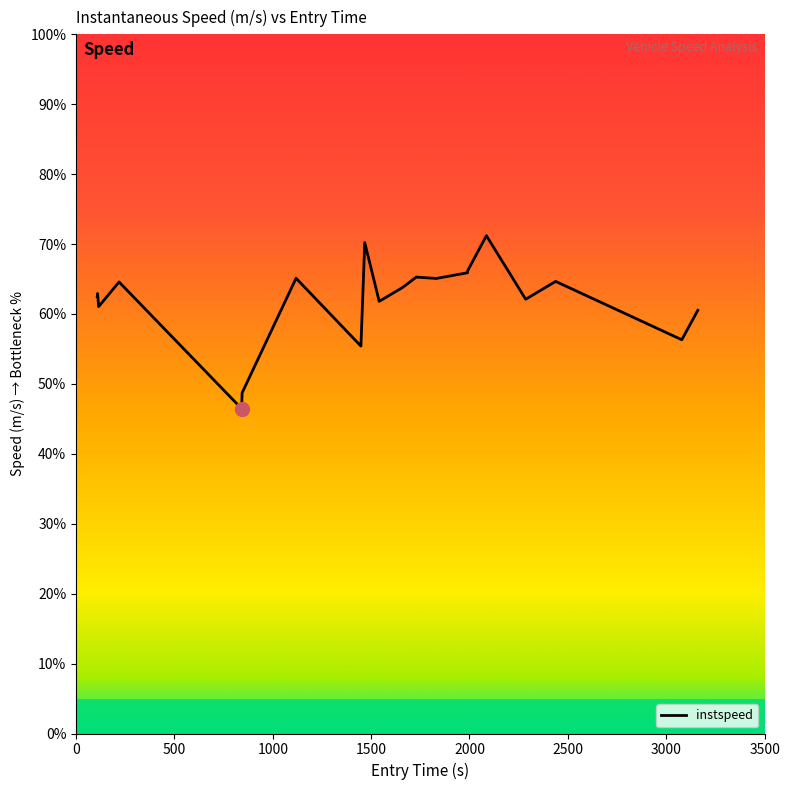

Is this an area chart (filled region under the line)?

No